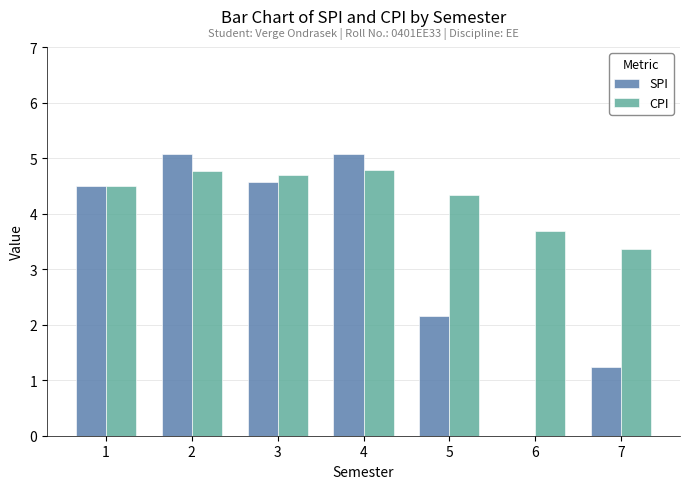

Which series changed the most between 5 and 6?

SPI